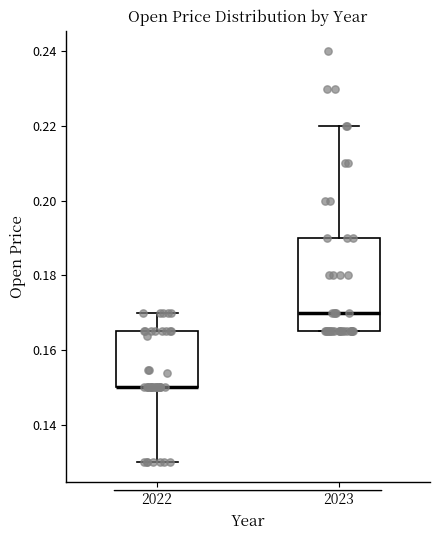

Where is the upper edge of the box at x = 2022 on the y-axis? The values are not printed on the chart, so give them approximately, as read against the axis.

0.166